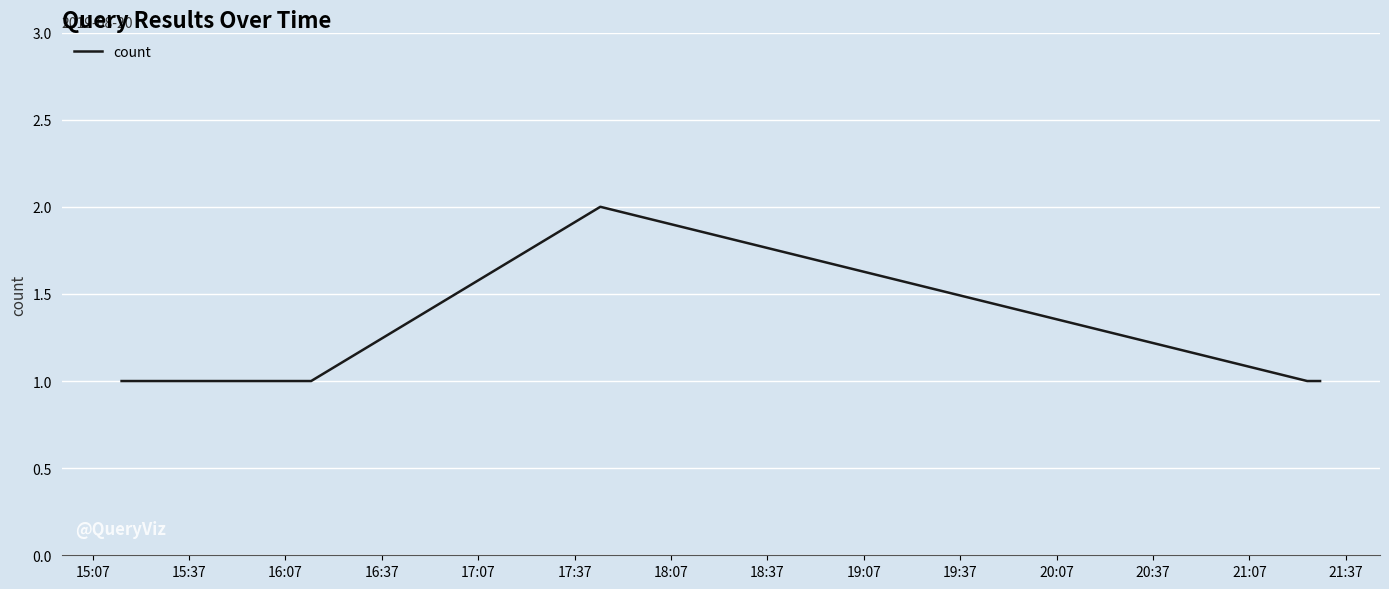

How many lines are shown in the chart?

1